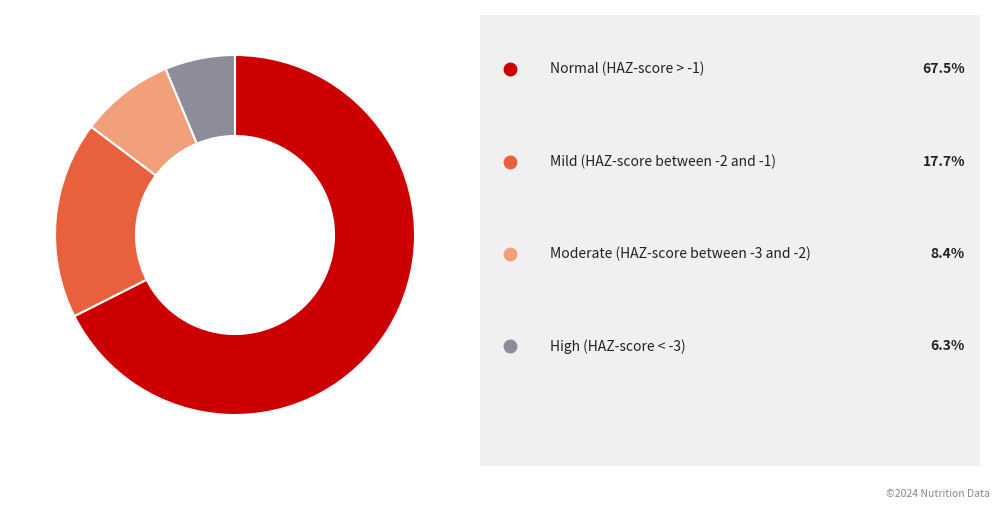

Does any single category account for the majority?

Yes